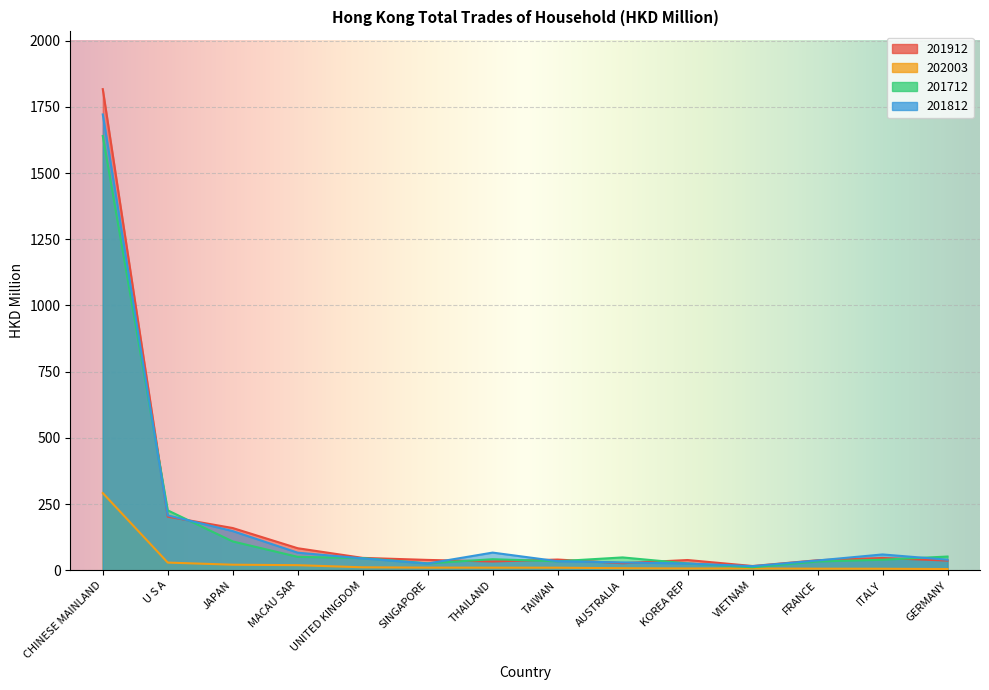

Where does the 201912 series first go above 40?

CHINESE MAINLAND